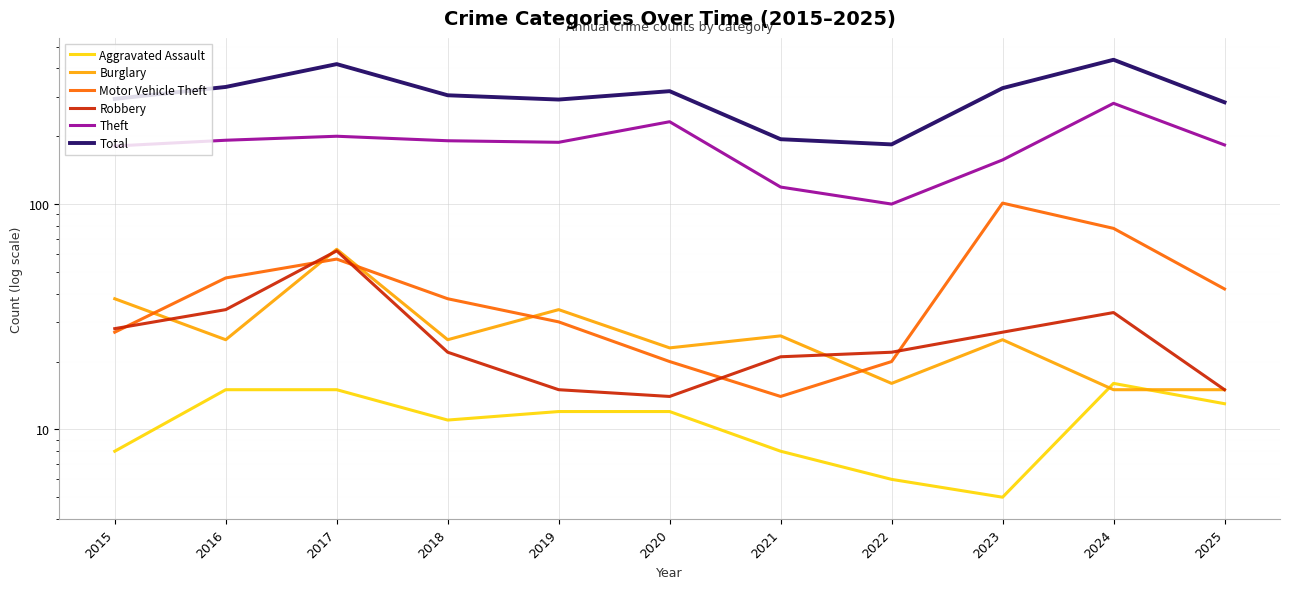

What is the difference between the second highest and minimum values in the Aggravated Assault series?

10